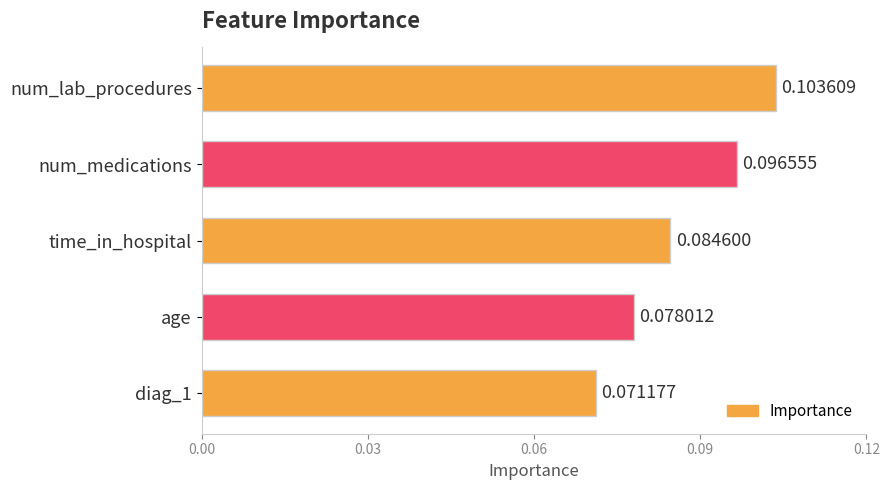

Which has a higher value, time_in_hospital or num_lab_procedures?

num_lab_procedures